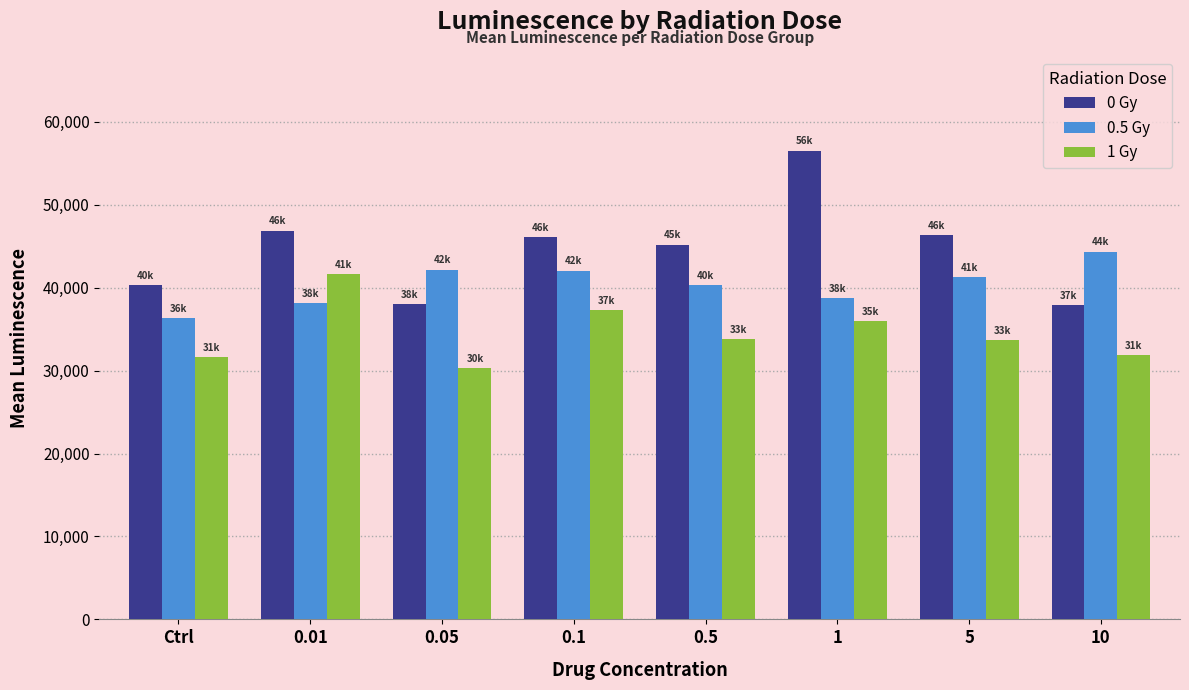

How many bars are there in each group?

3